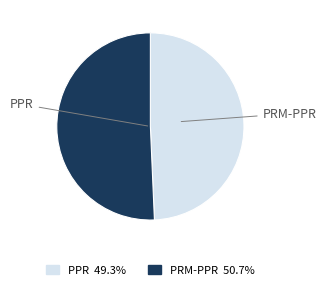

Which slice represents more than half of the pie?

PRM-PPR